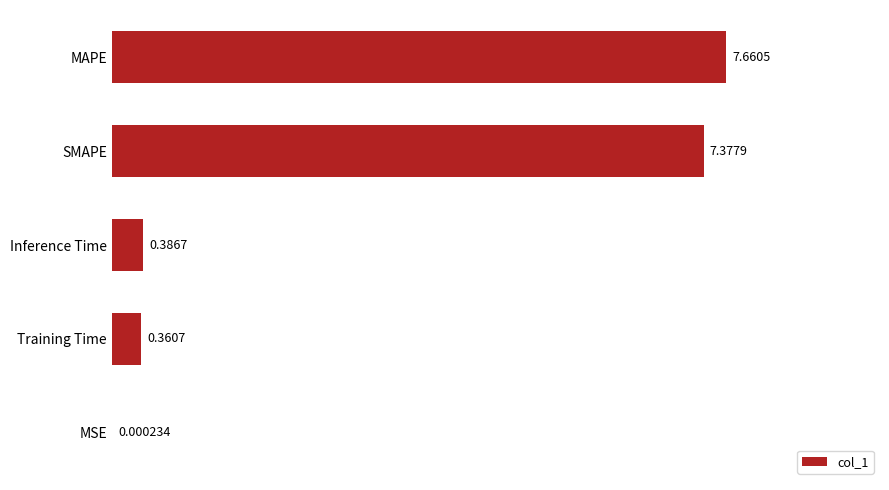

Which label corresponds to the largest value in the chart?

MAPE